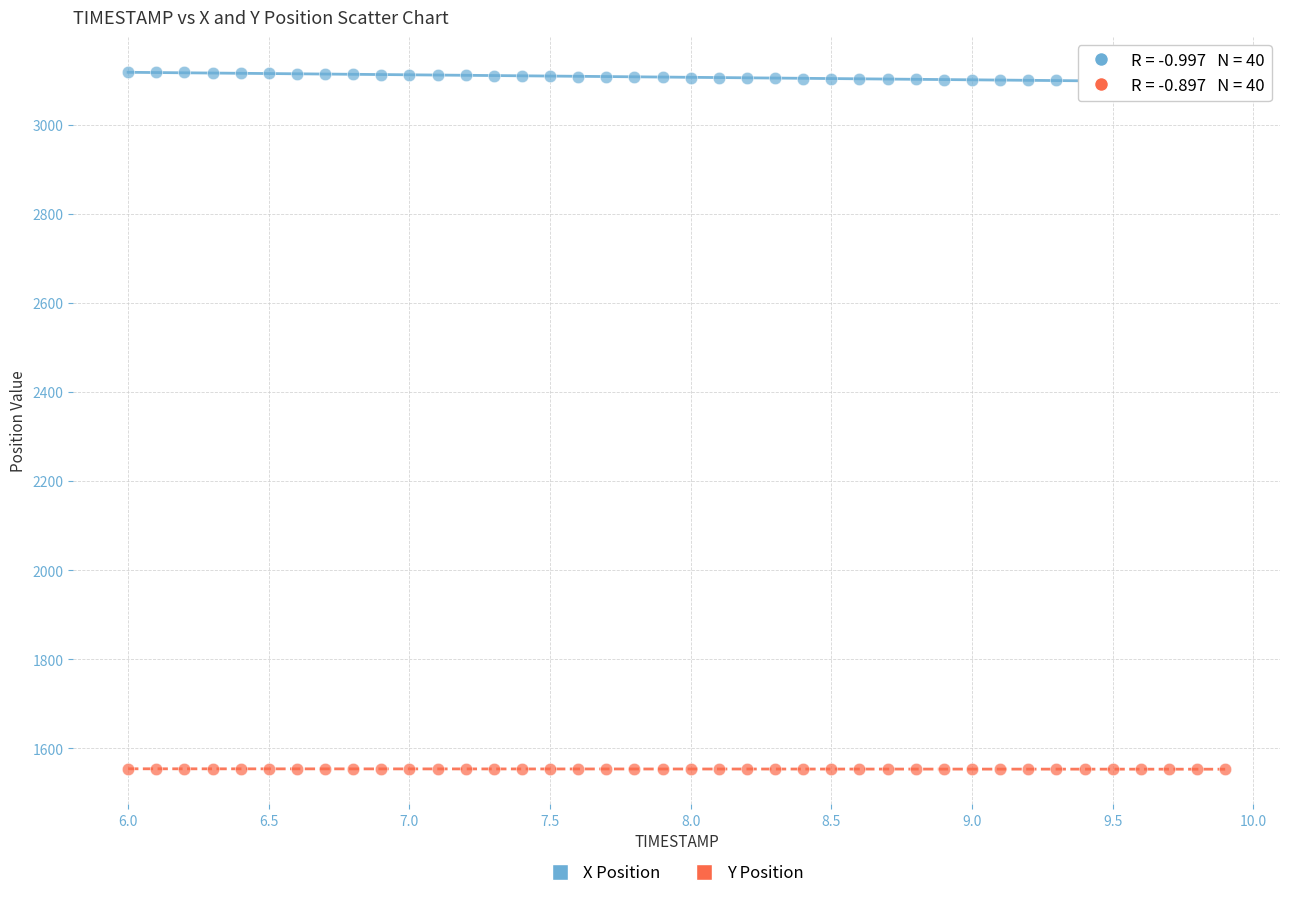

What are all the series names shown in the legend?

X Position, Y Position